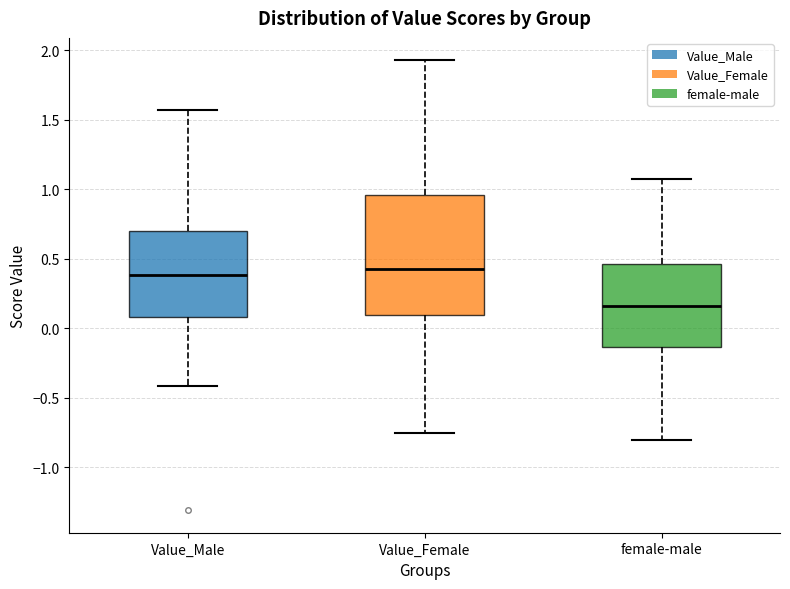

Reading left to right, read every box against the y-axis: the position of its median line, the range the box covers, and the ends of its whiskers. The values are not printed on the chart, so give them approximately, as read against the axis.

Value_Male: median 0.40, box 0.10 to 0.70, whiskers -0.40 to 1.55
Value_Female: median 0.45, box 0.10 to 0.95, whiskers -0.75 to 1.95
female-male: median 0.15, box -0.15 to 0.45, whiskers -0.80 to 1.10